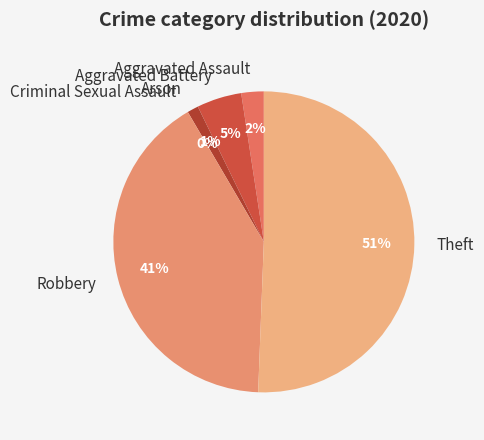

How many segments does this pie chart have?

6